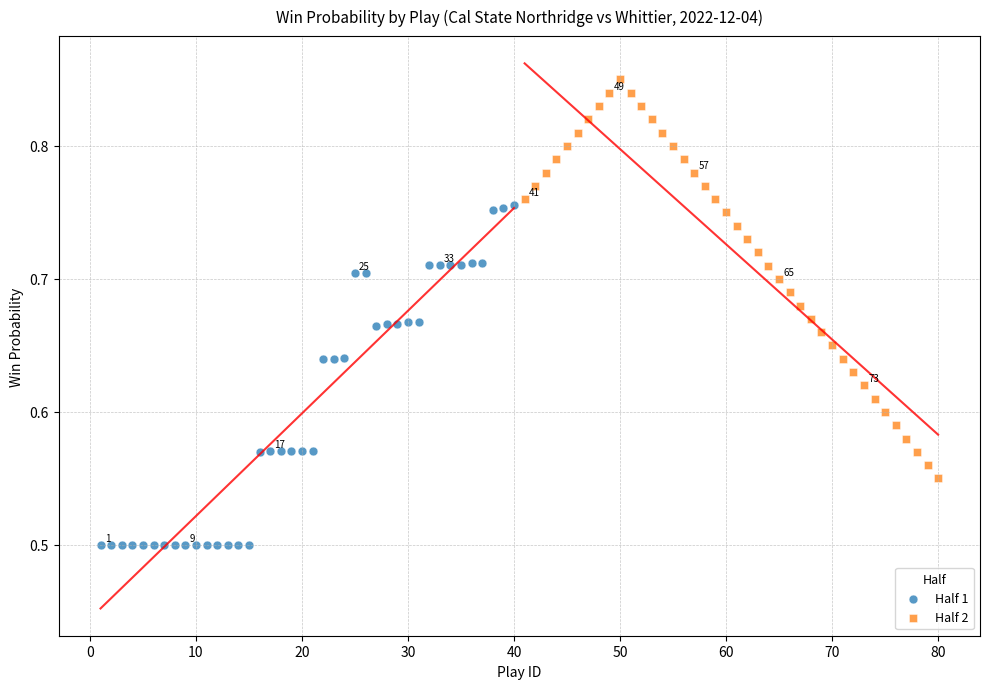

Which series reaches the minimum Y coordinate?

Half 1